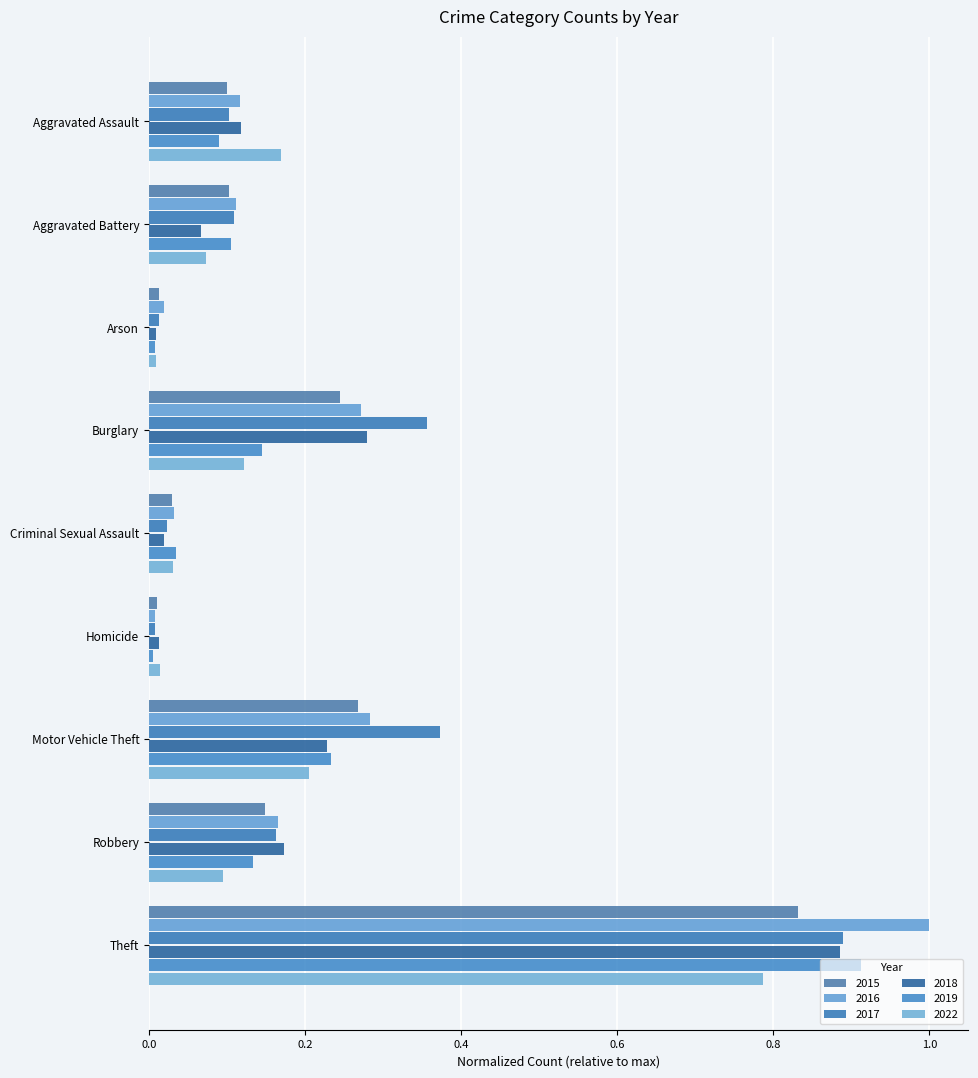

The value of 2022 at Criminal Sexual Assault is 0.0. True or false?

True